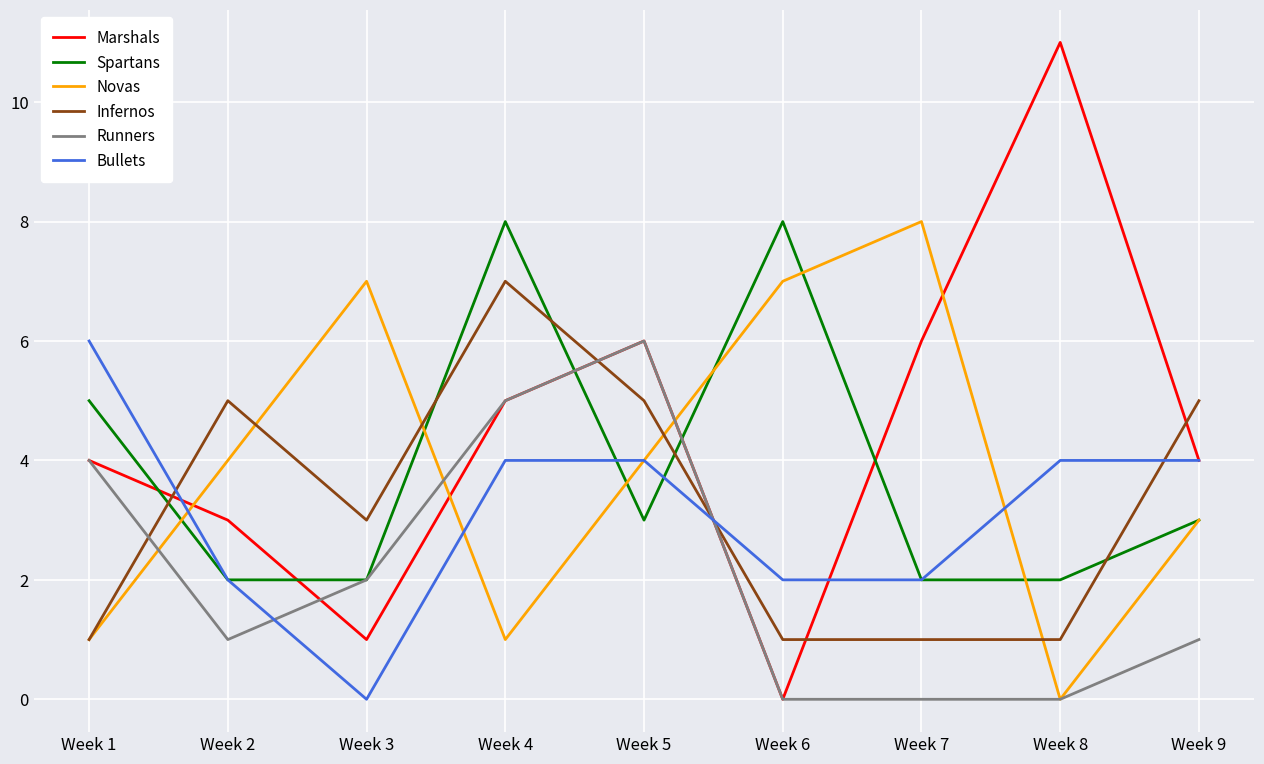

Which series ends up on top after the final intersection of Novas and Bullets?

Bullets